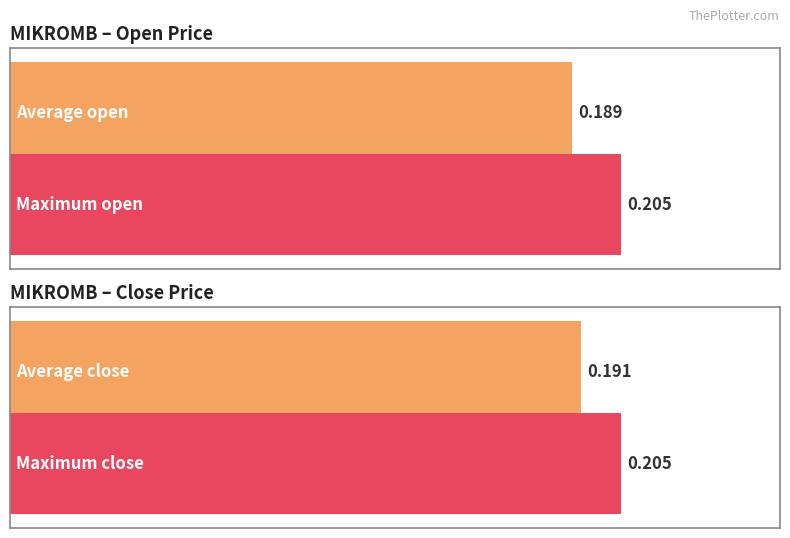

What are all the series names shown in the legend?

open, close